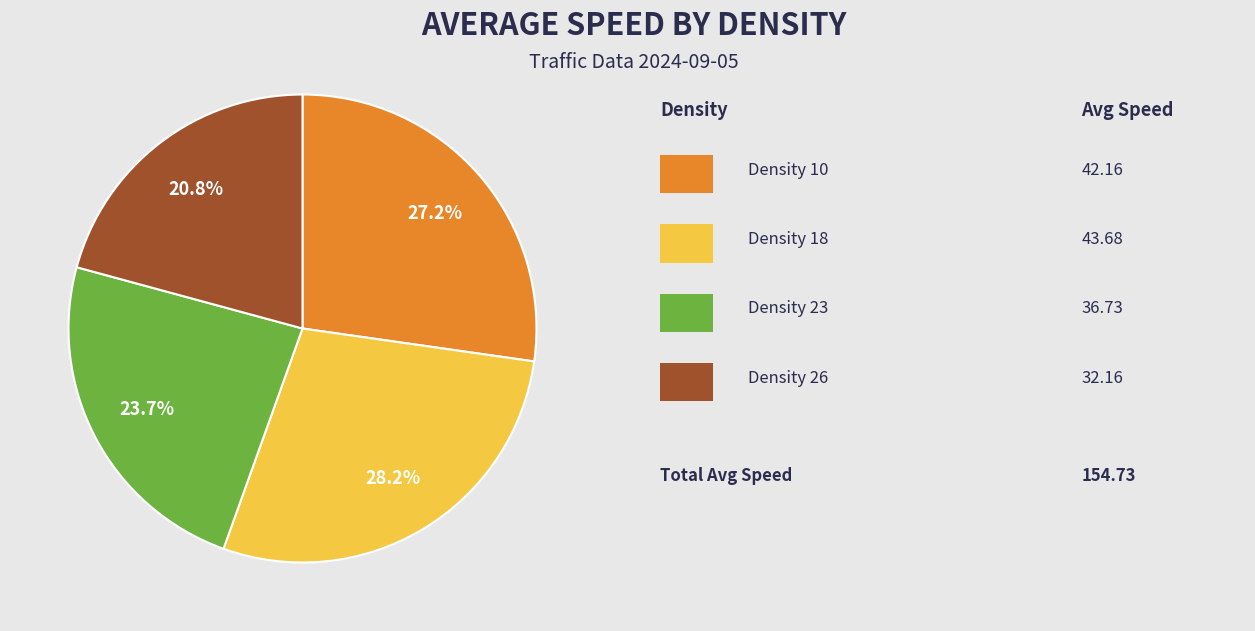

Is there a majority slice in this chart?

No